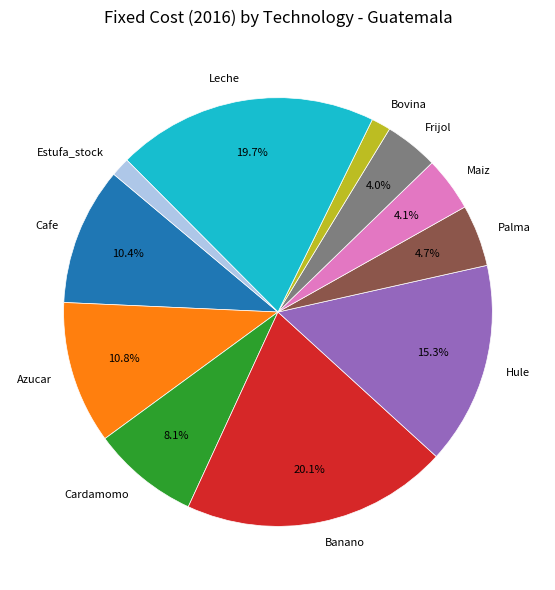

To the nearest percent, what is the average slice percentage?

9%